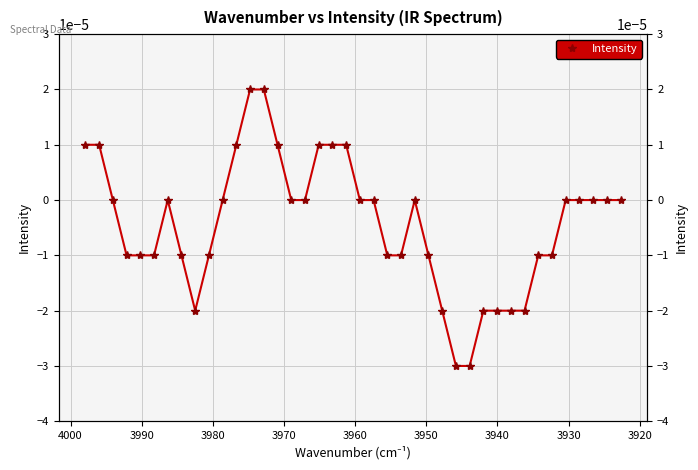

How many interior local valleys (lower than both neighbors) does the data have?

1